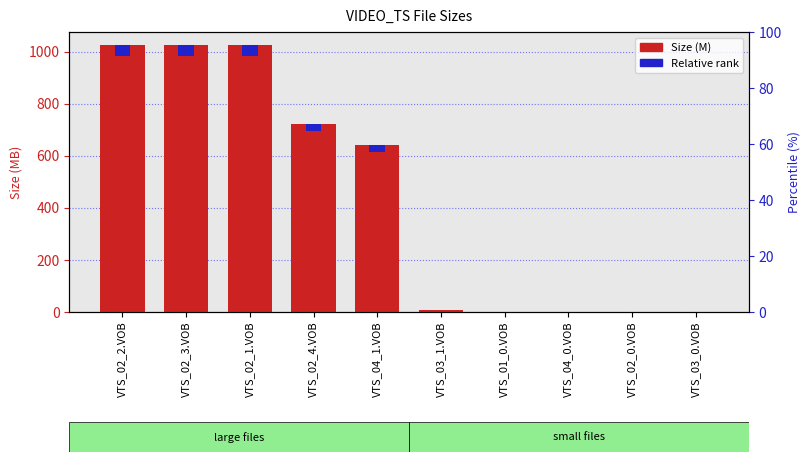

Reading right to left, what are all the values shown in this chart?

Size (M): VTS_03_0.VOB=0.1	VTS_02_0.VOB=0.1	VTS_04_0.VOB=0.1	VTS_01_0.VOB=0.8	VTS_03_1.VOB=8.3	VTS_04_1.VOB=640.3	VTS_02_4.VOB=723.4	VTS_02_1.VOB=1024.0	VTS_02_3.VOB=1024.0	VTS_02_2.VOB=1024.0
Relative rank: VTS_03_0.VOB=0.0	VTS_02_0.VOB=0.0	VTS_04_0.VOB=0.0	VTS_01_0.VOB=0.0	VTS_03_1.VOB=0.3	VTS_04_1.VOB=25.6	VTS_02_4.VOB=28.9	VTS_02_1.VOB=41.0	VTS_02_3.VOB=41.0	VTS_02_2.VOB=41.0